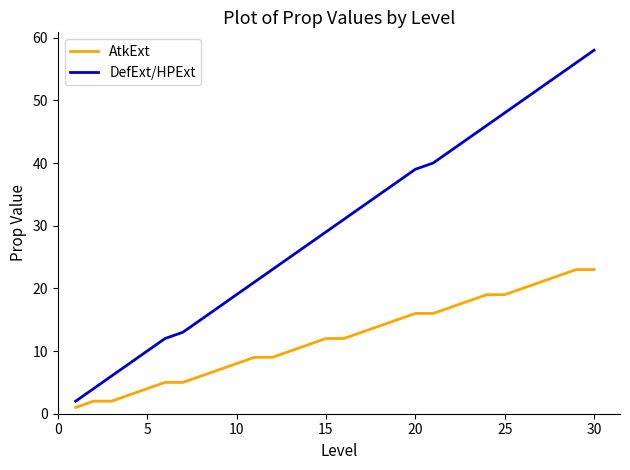

Reading left to right, transcribe all the data shown in this chart.

AtkExt: 1	2	2	3	4	5	5	6	7	8	9	9	10	11	12	12	13	14	15	16	16	17	18	19	19	20	21	22	23	23
DefExt/HPExt: 2	4	6	8	10	12	13	15	17	19	21	23	25	27	29	31	33	35	37	39	40	42	44	46	48	50	52	54	56	58